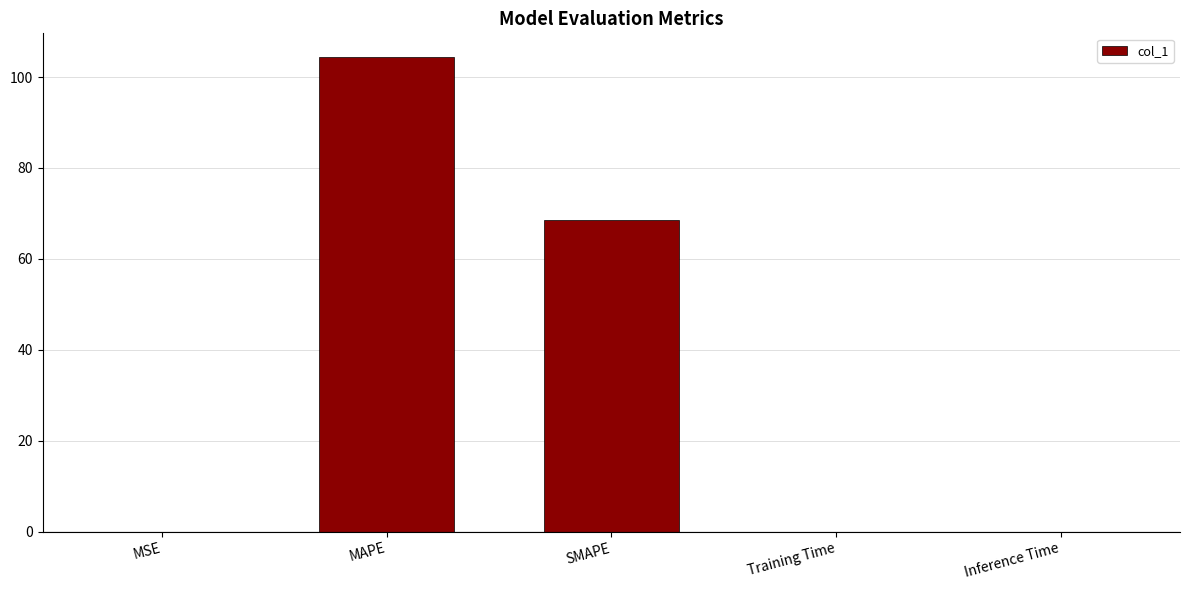

Which has a higher value, SMAPE or MSE?

SMAPE